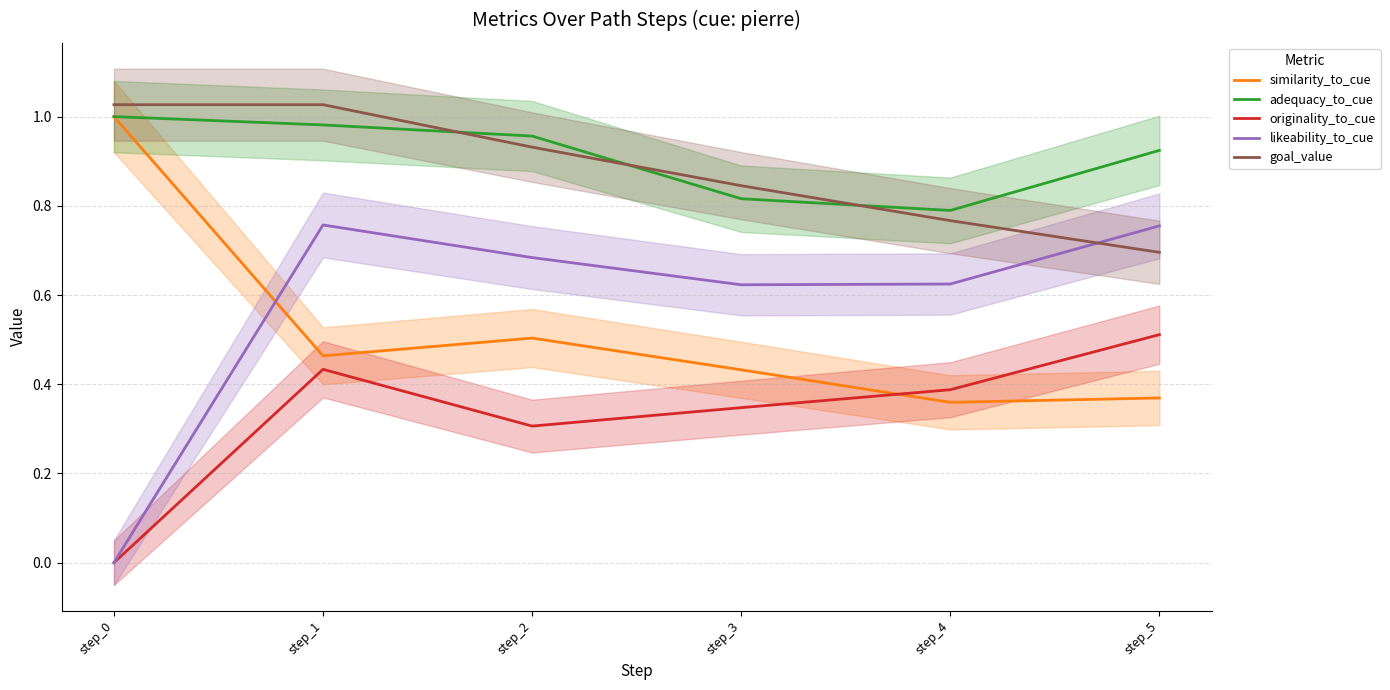

True or false: similarity_to_cue and adequacy_to_cue intersect in this chart.

False